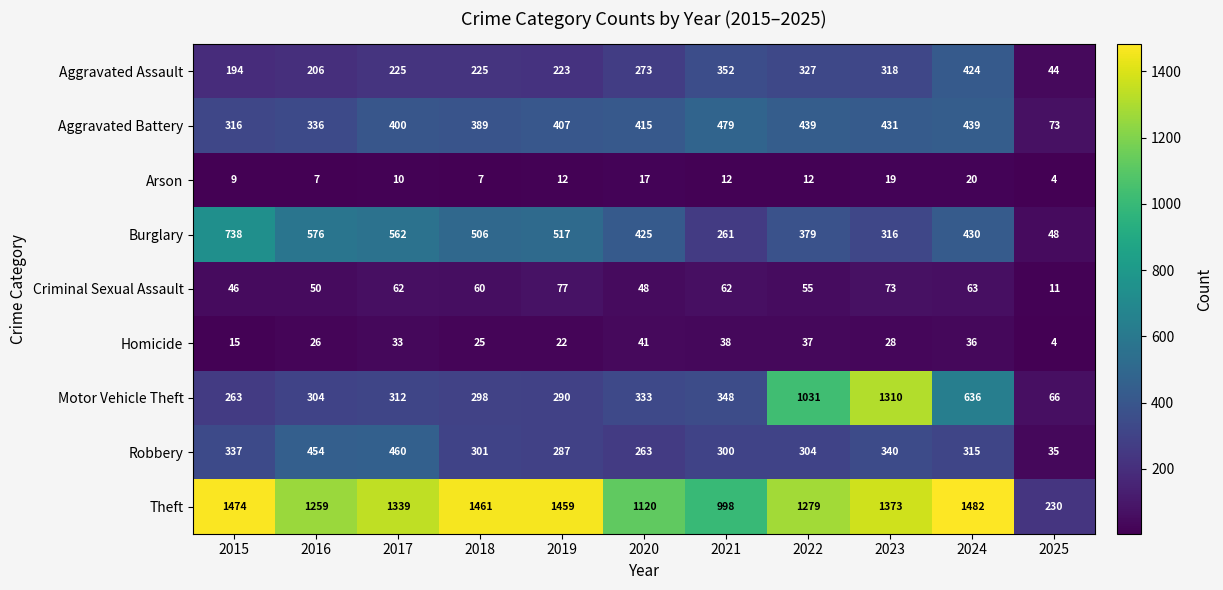

What is the total value across all series at 2020?

2935